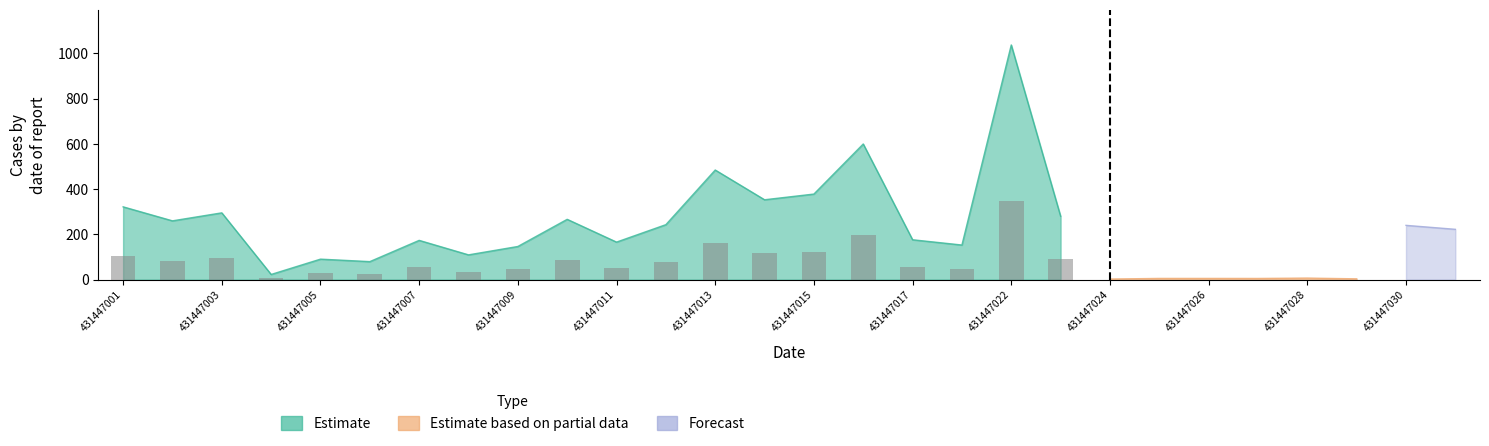

What is the value of the Estimate based on partial data bar at the 16th from the left?

8.5